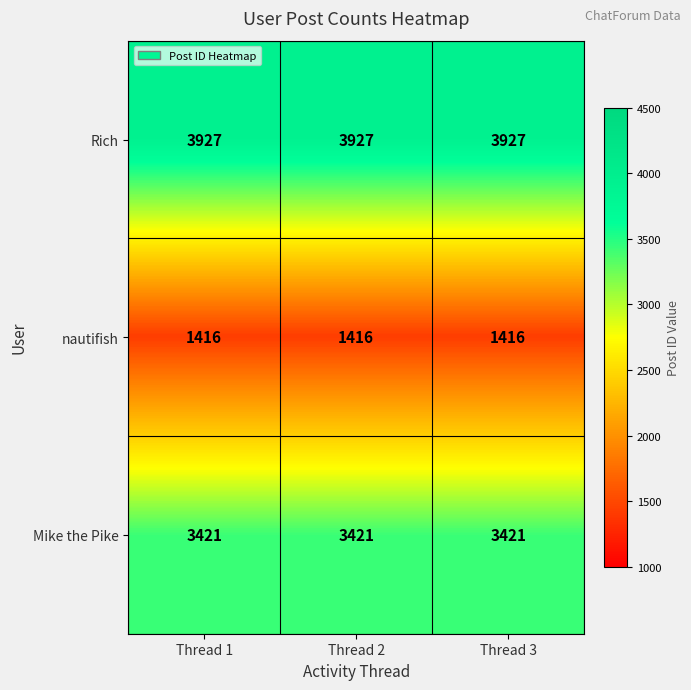

What is the smallest value displayed?

1416